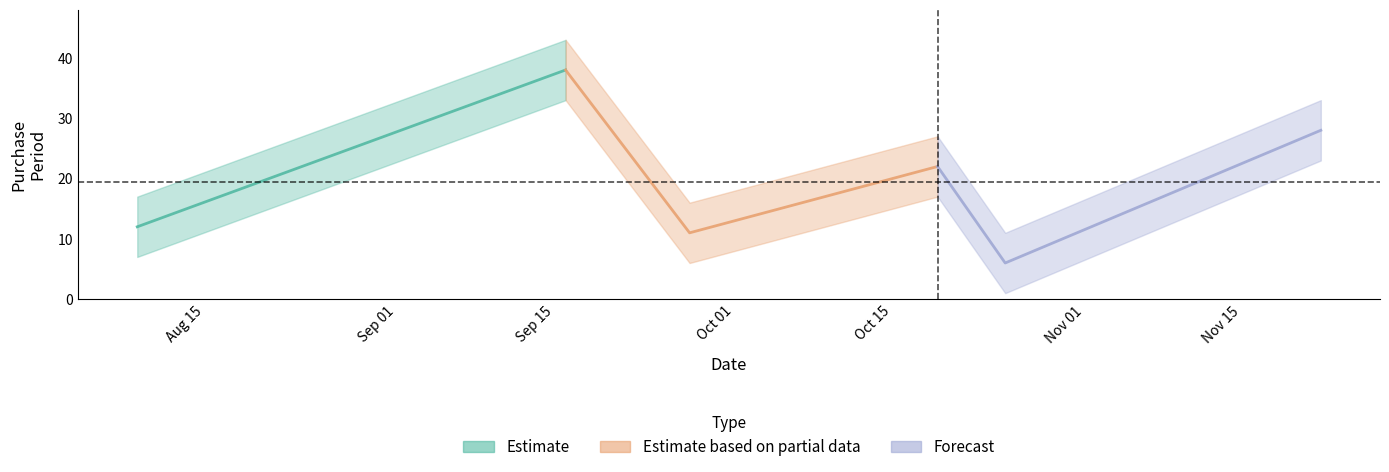

What is the difference between the maximum and minimum values?

32